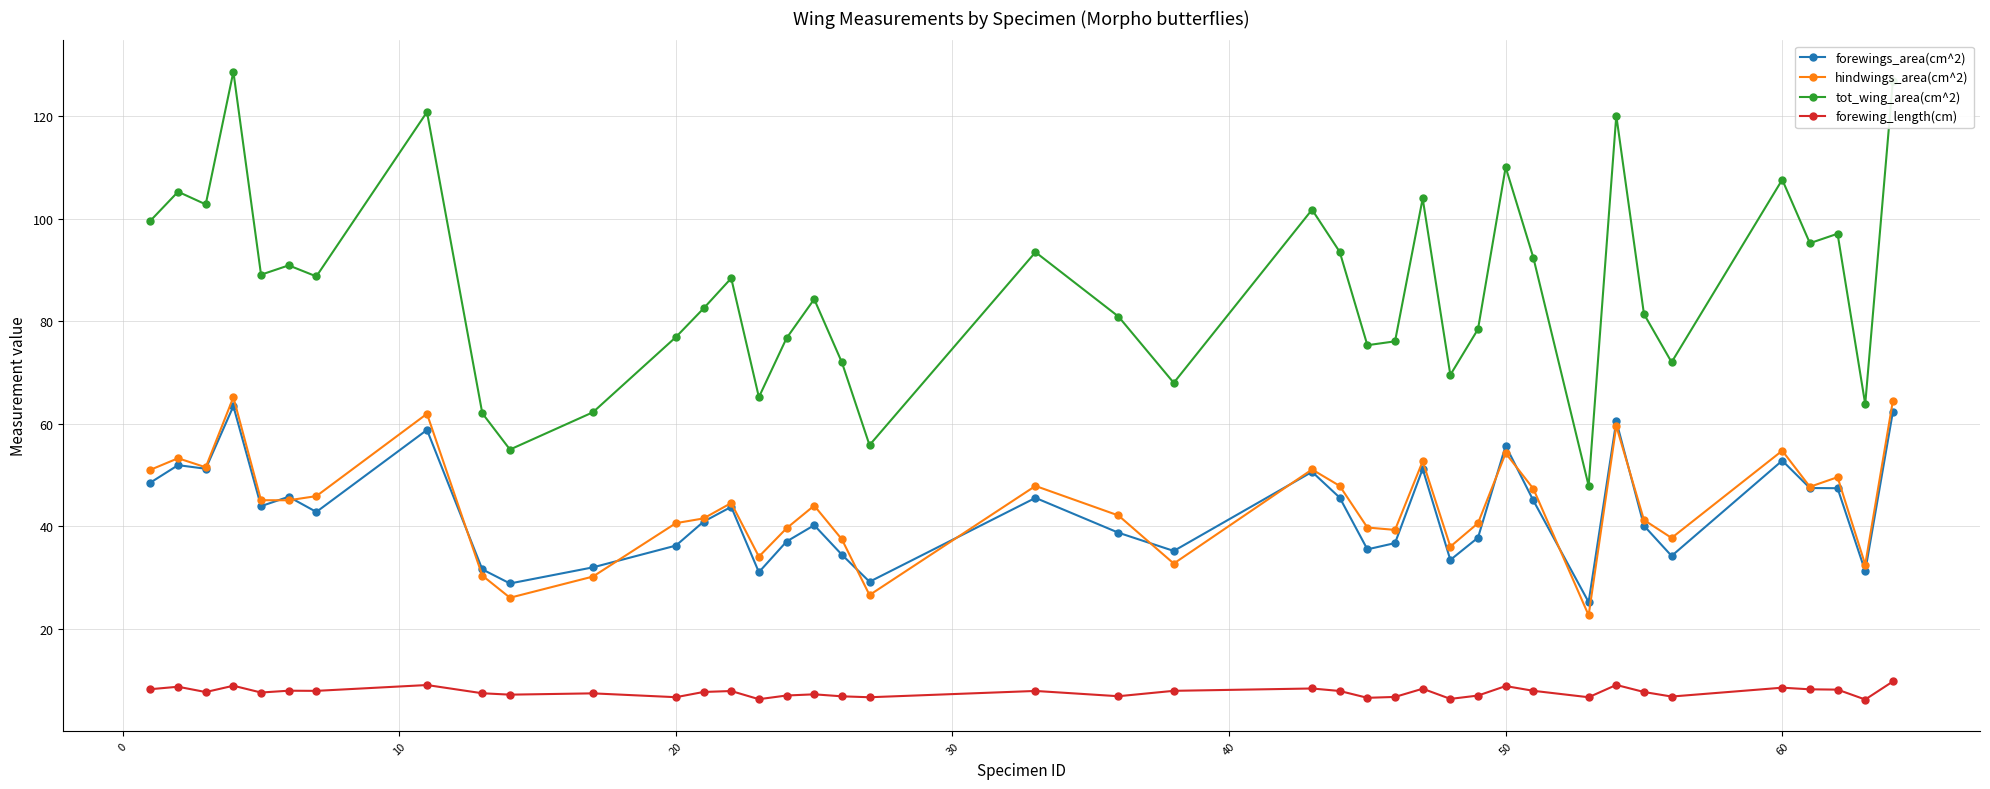

Which series has the widest spread of values?

tot_wing_area(cm^2)